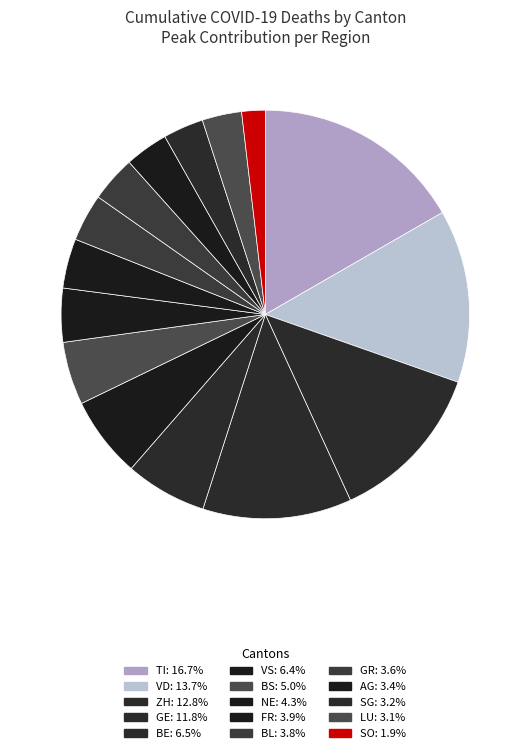

Which category has the biggest portion of the pie?

TI